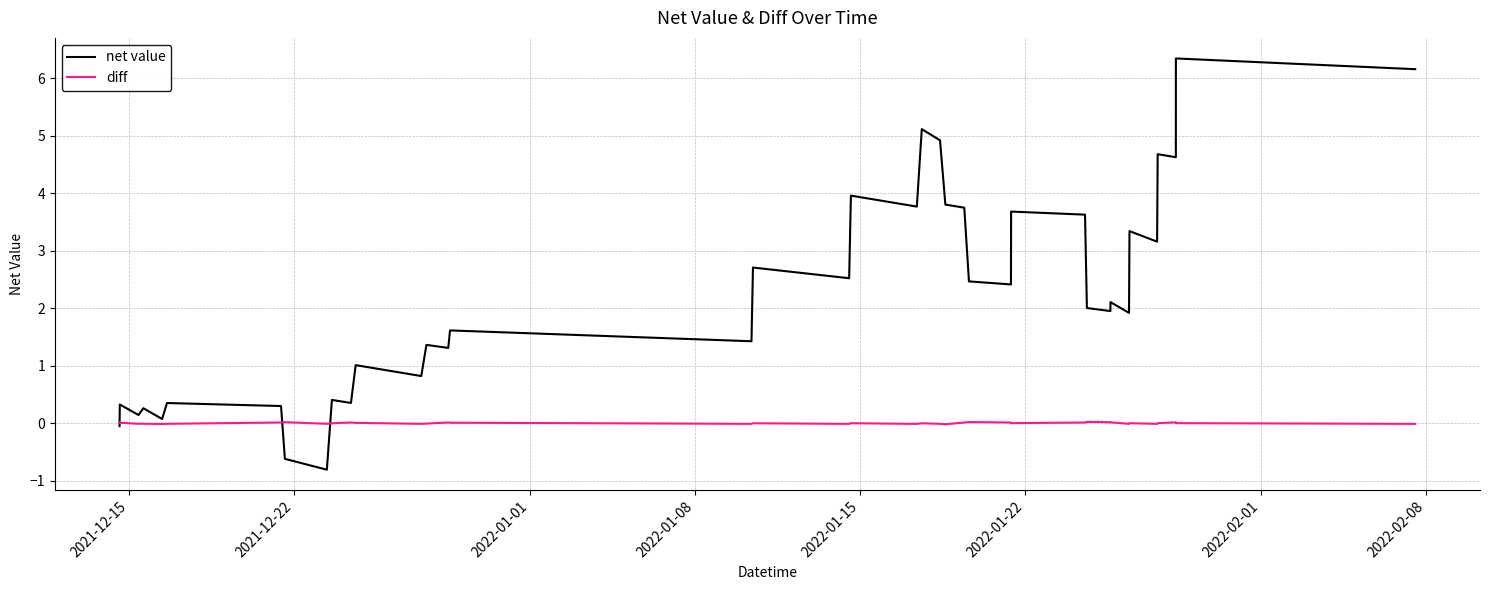

List the series in order of their overall mean, lowest first.

diff, net value